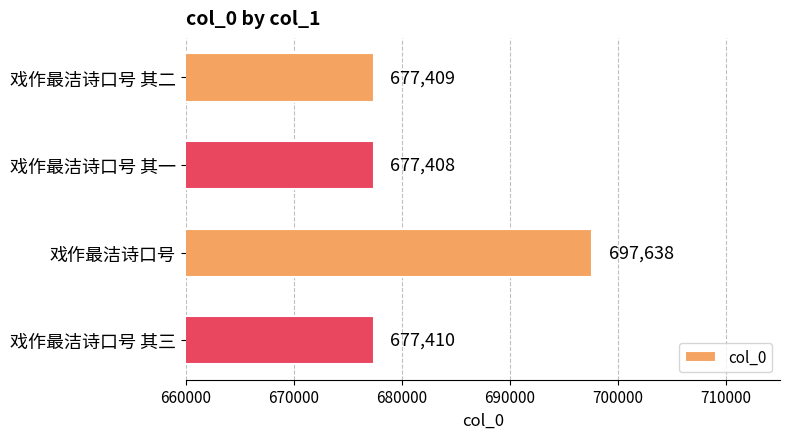

What is the ratio of the value at 戏作最洁诗口号 其一 to the value at 戏作最洁诗口号 其二?

1.0